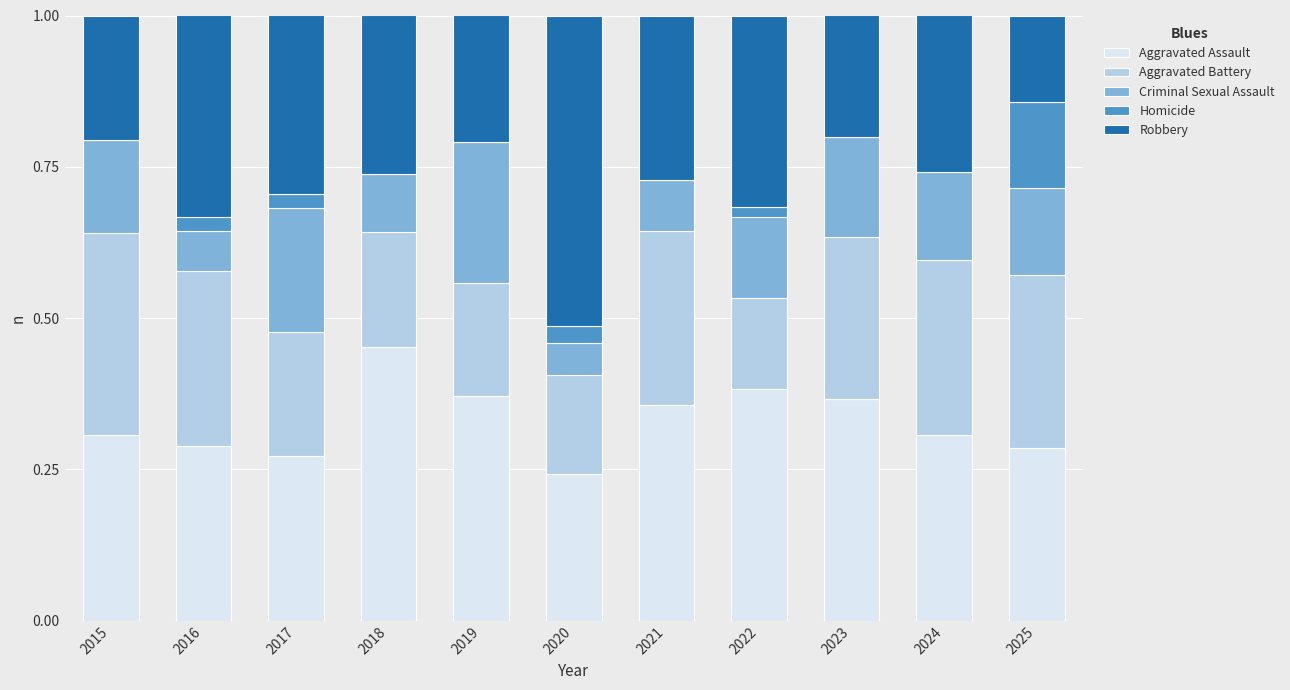

The value of Aggravated Assault at 2025 is 0.5. True or false?

False